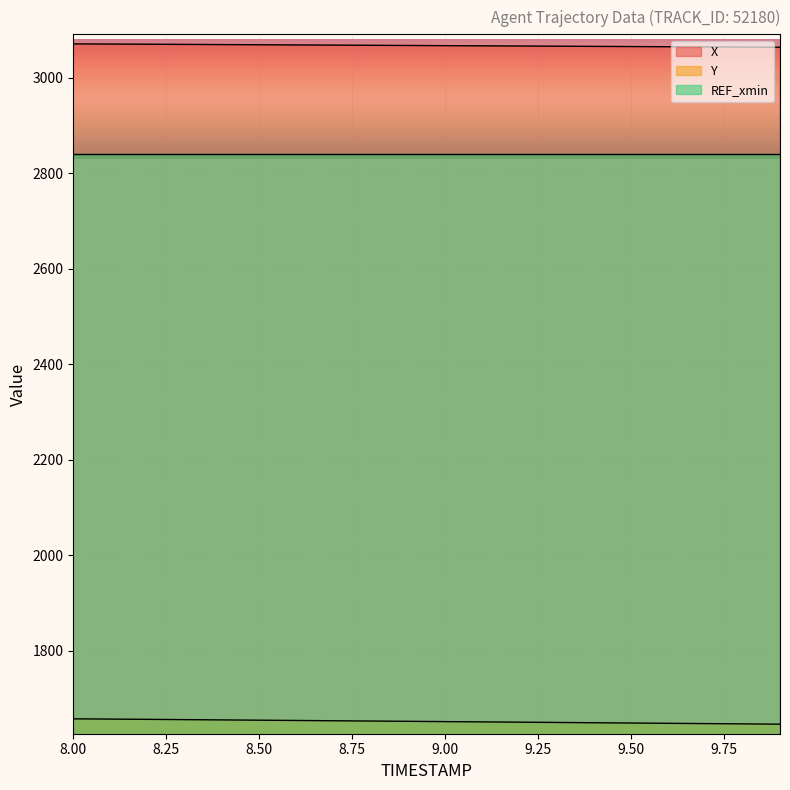

True or false: Y and X intersect in this chart.

False